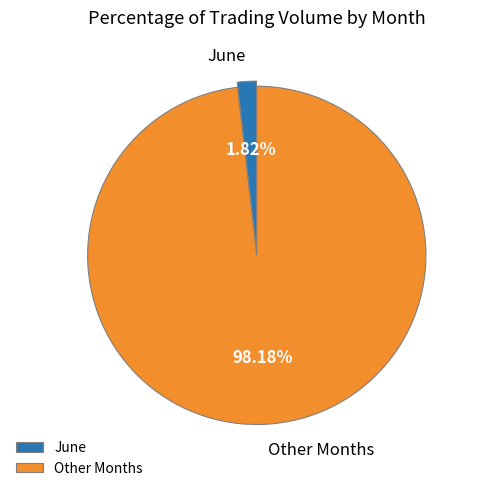

What is the majority slice?

Other Months